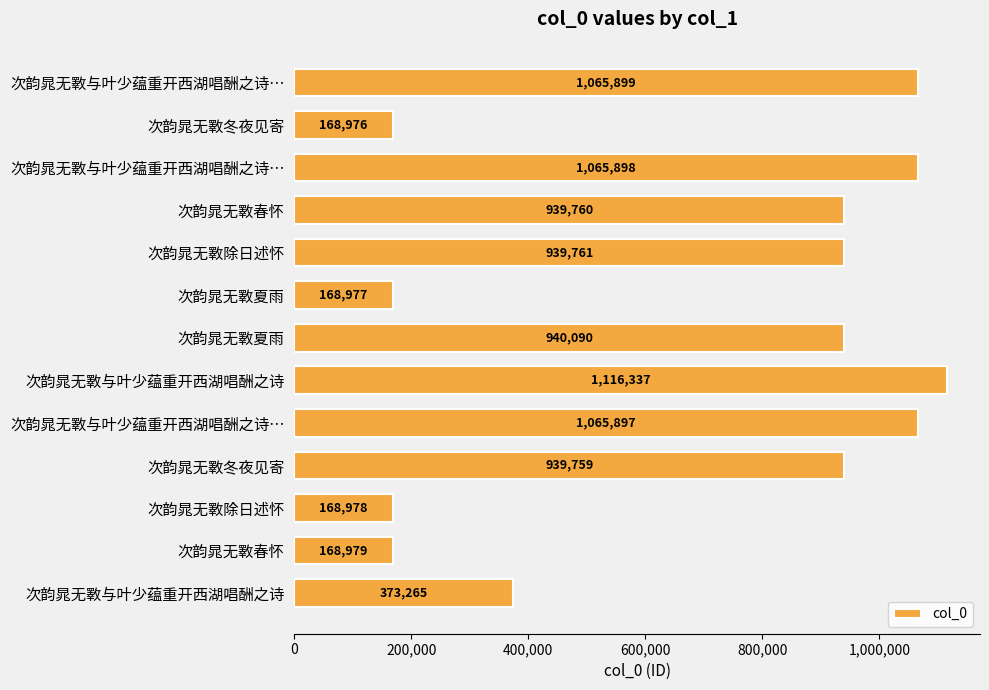

Are the bars horizontal?

Yes